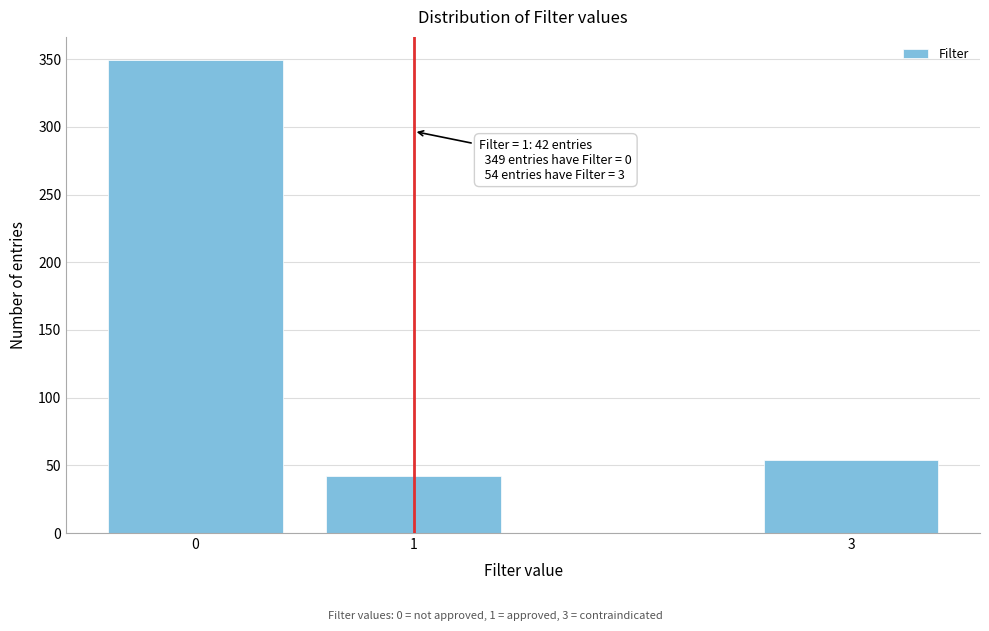

Reading left to right, extract all data points from this chart.

0=349	1=42	3=54